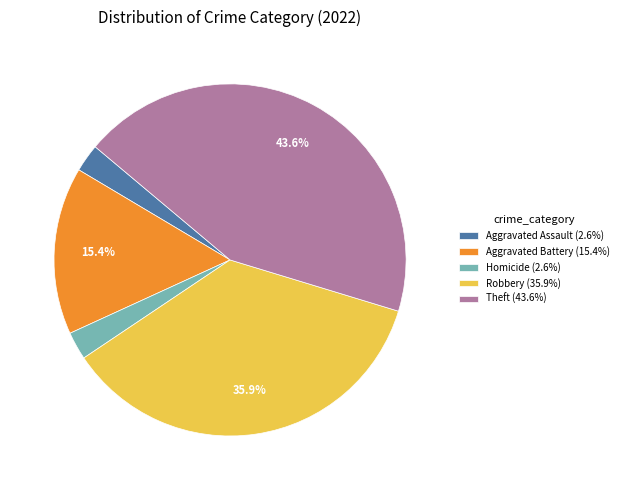

Count the number of slices in the pie.

5